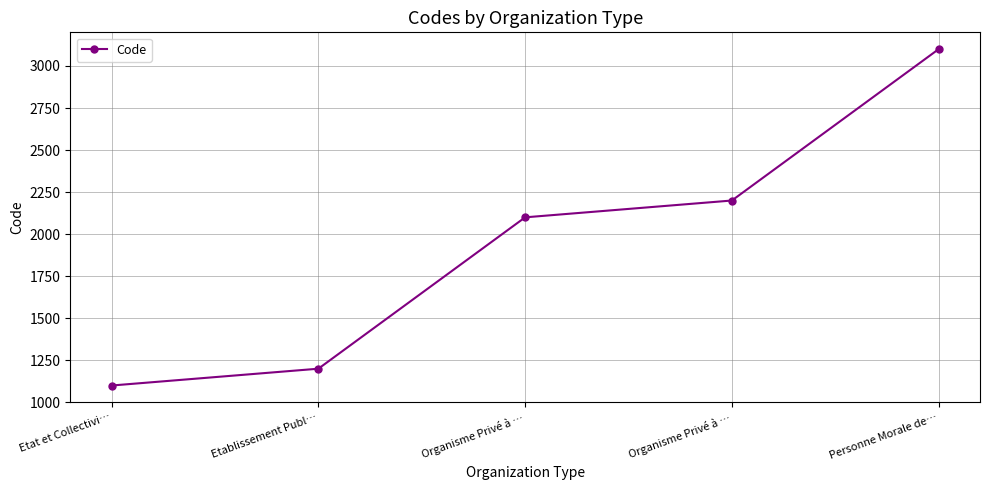

True or false: the data shows 3100 at Personne Morale de….

True